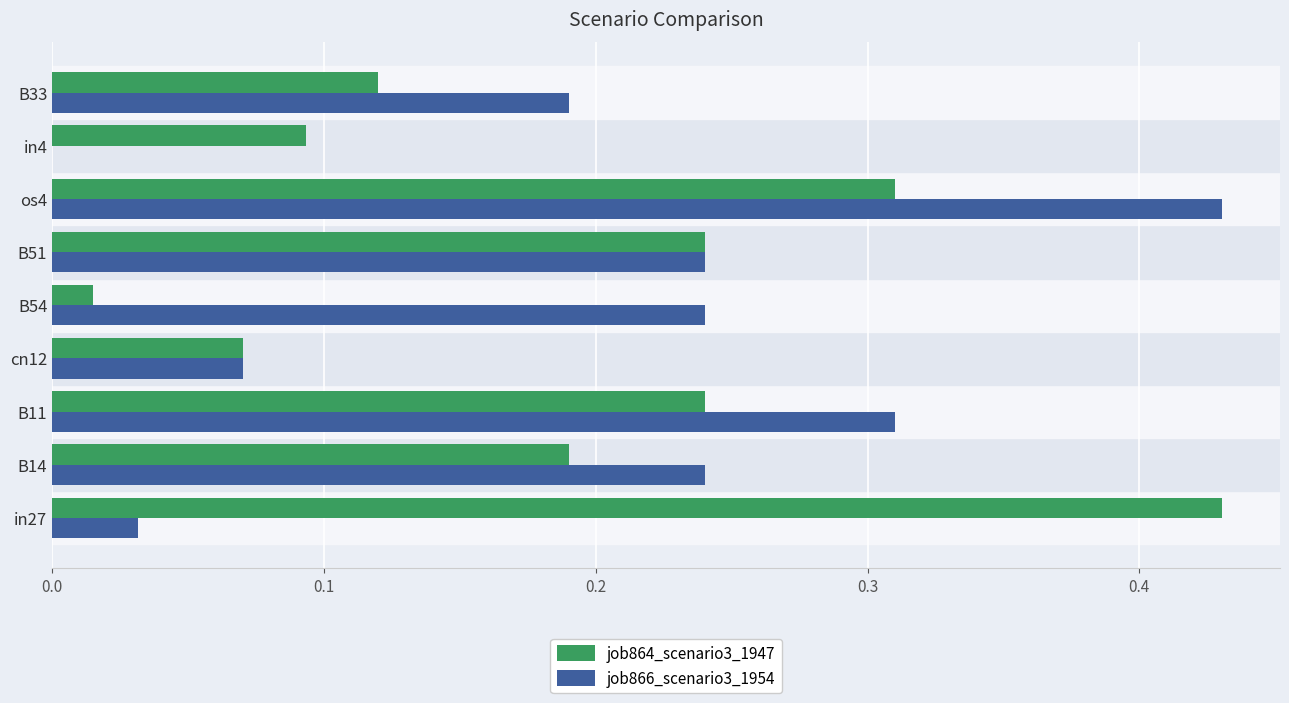

The value of job864_scenario3_1947 at B11 is 0.1. True or false?

False